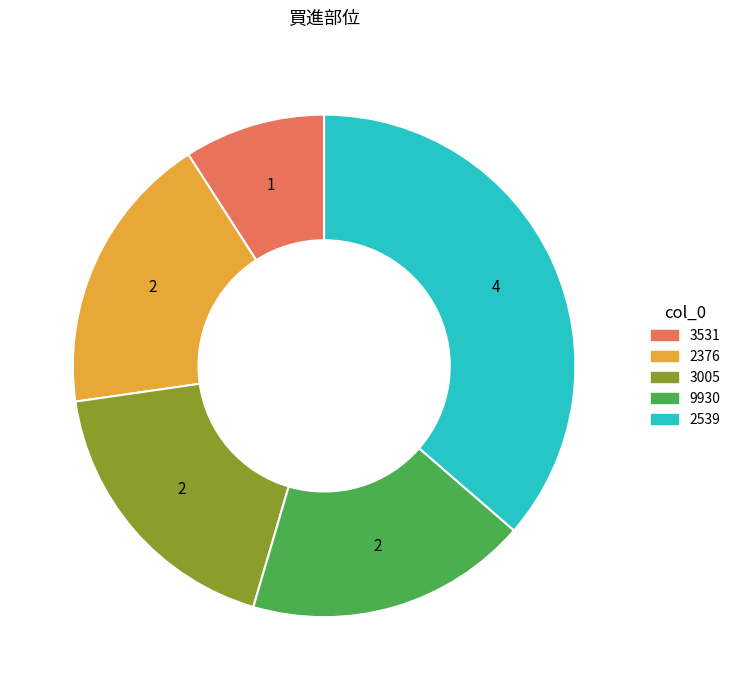

Does 9930 account for over 50% of the chart?

No